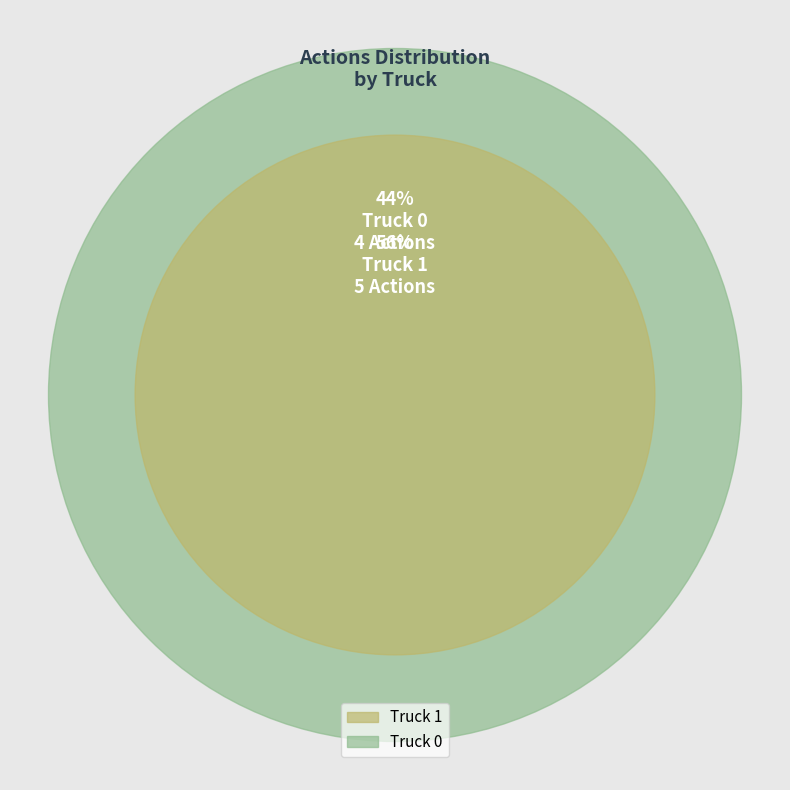

To the nearest percent, what is the combined percentage of Truck 1 and Truck 0?

100%